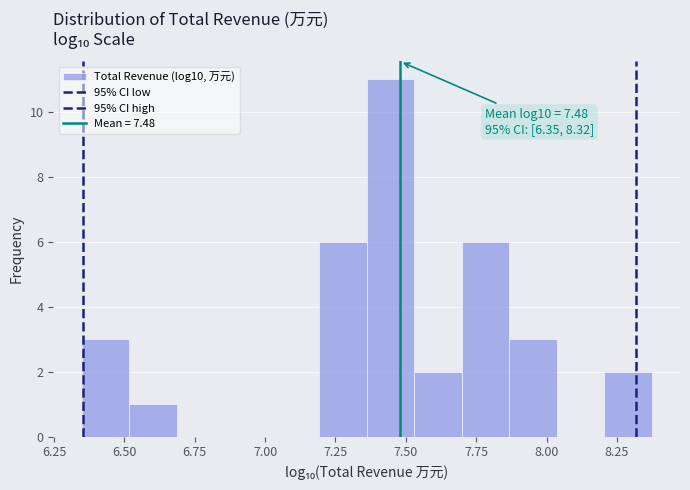

Around what value on the x-axis is the tallest bar? Give the approximate position of its centre, as read against the axis.

7.45